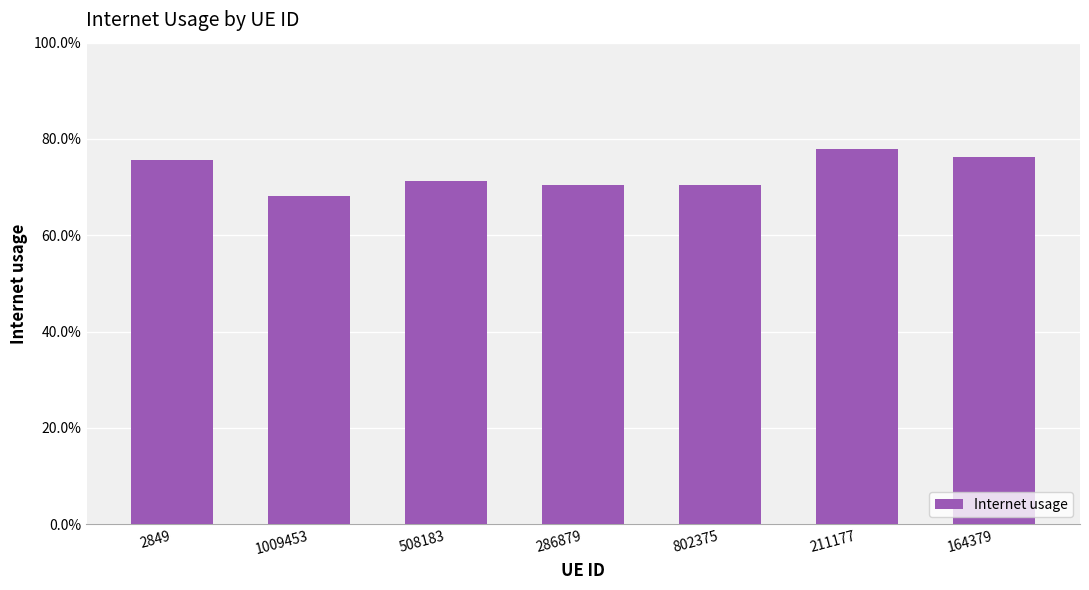

What is the sum of the values at 802375 and 1009453?

1.4